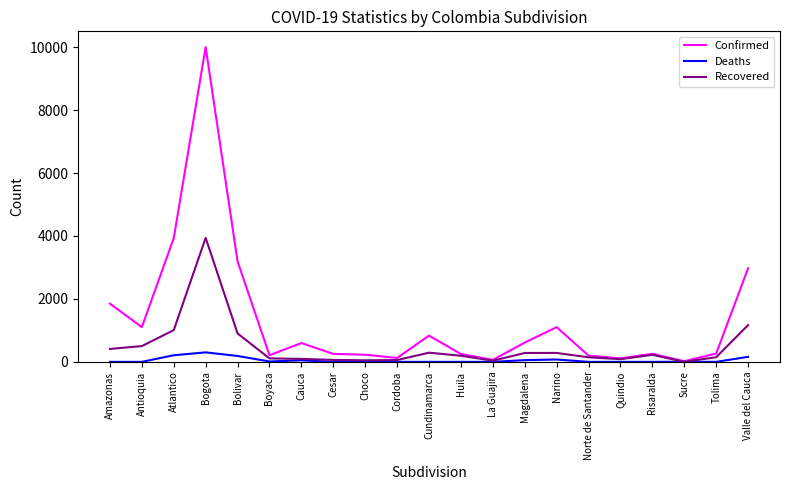

Which series has the largest range (max minus min)?

Confirmed